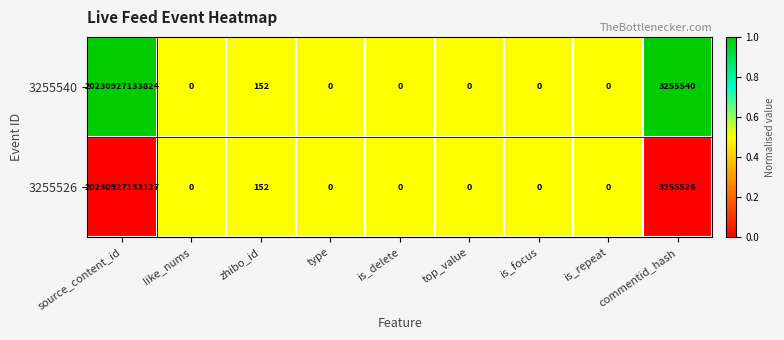

Which label corresponds to the largest value in the chart?

source_content_id